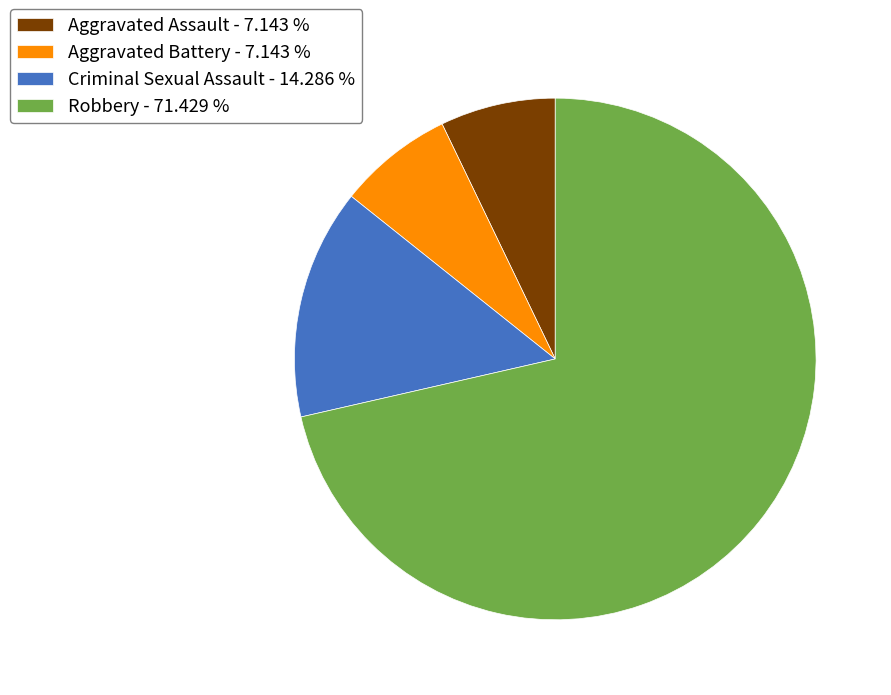

How many slices are in this pie chart?

4